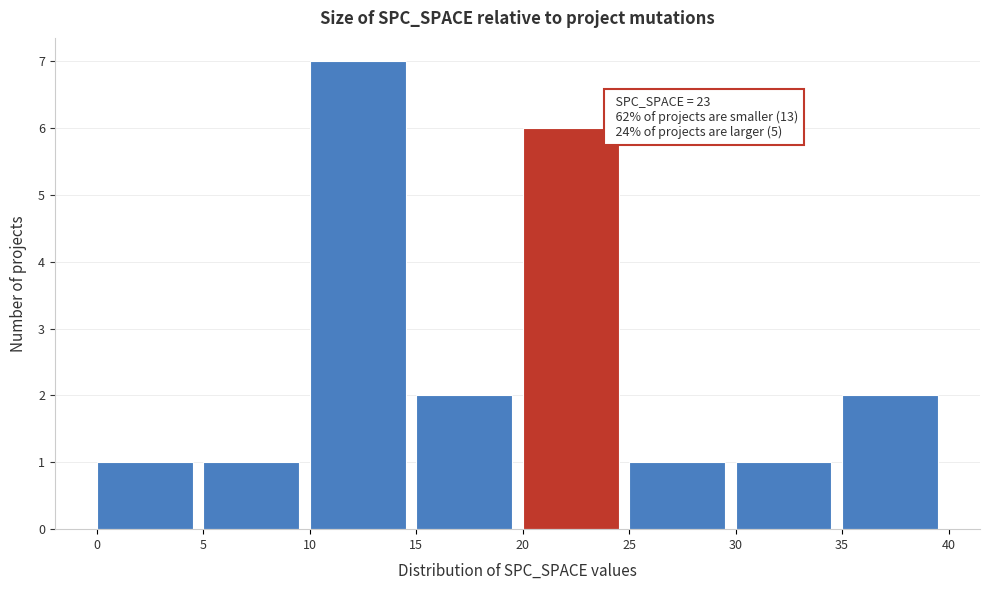

Over which range of the x-axis is the bar tallest?

10 to 15